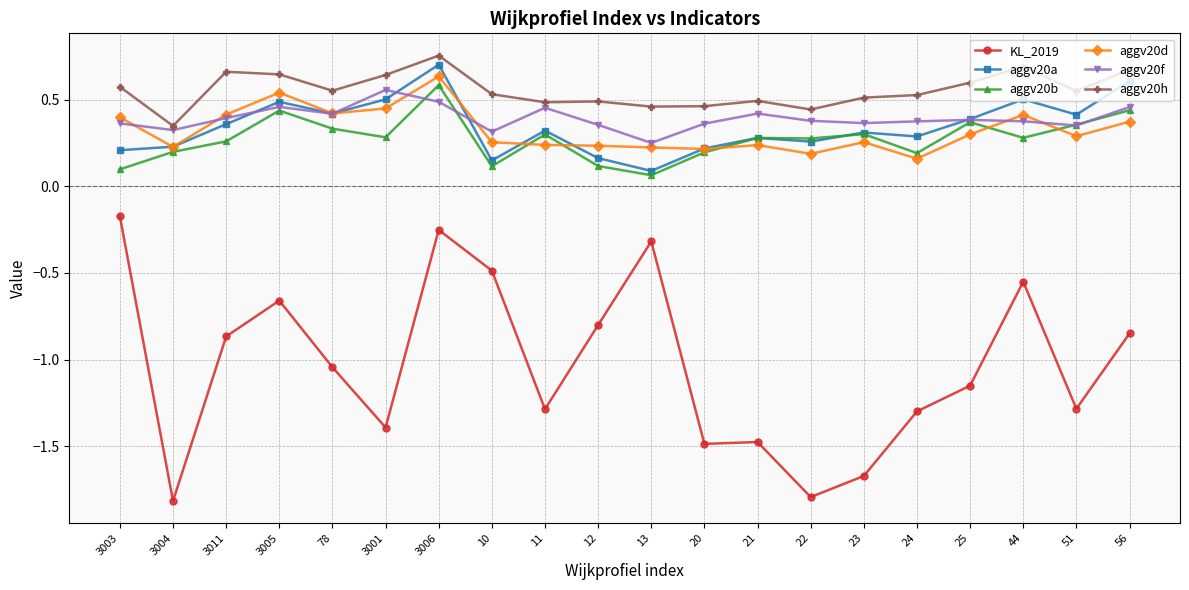

At which category does aggv20b reach its first local peak?

3005